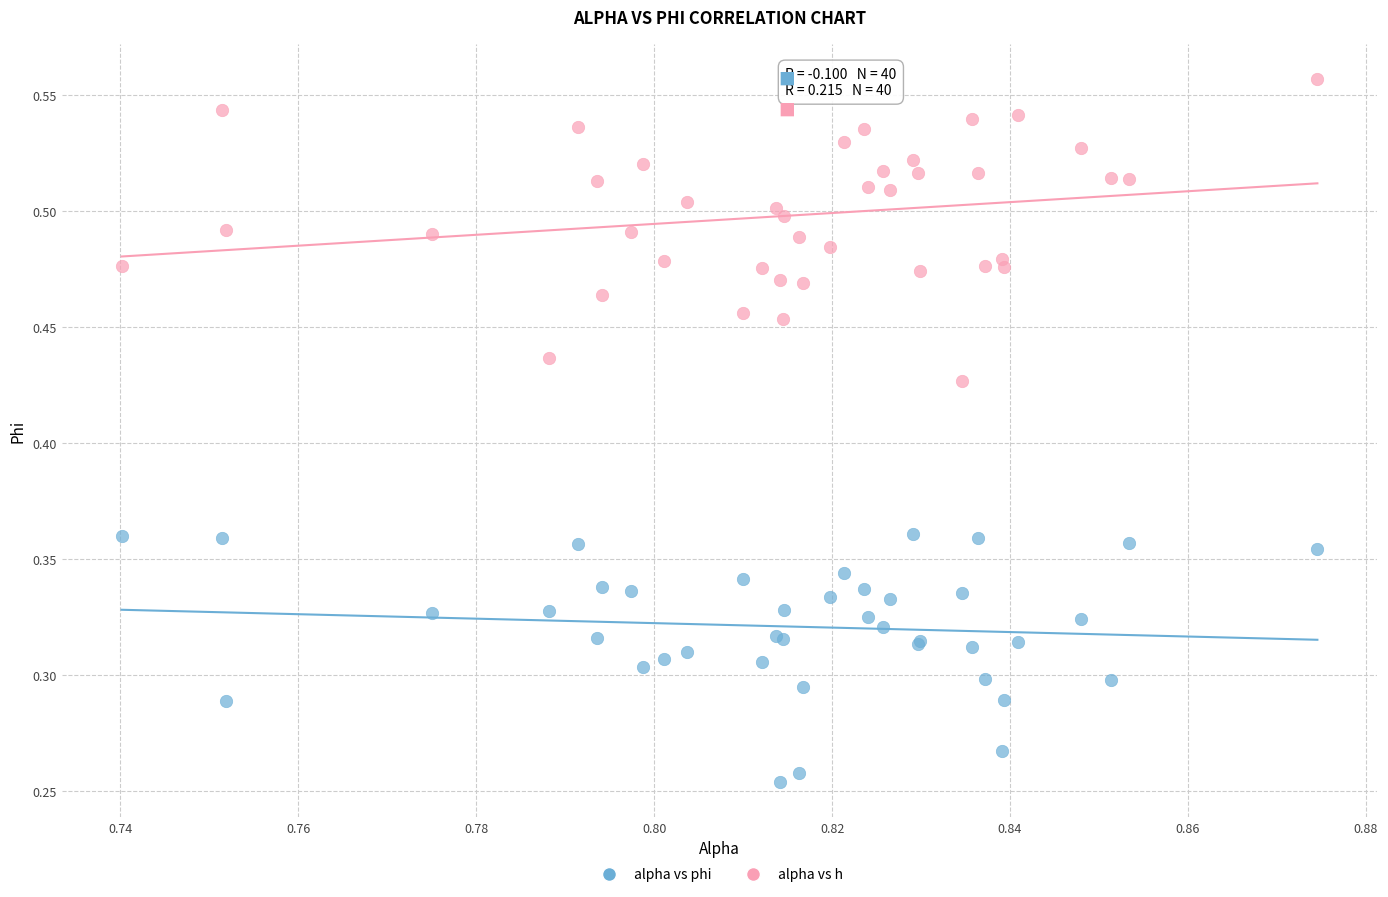

What are all the series names shown in the legend?

alpha vs phi, alpha vs h